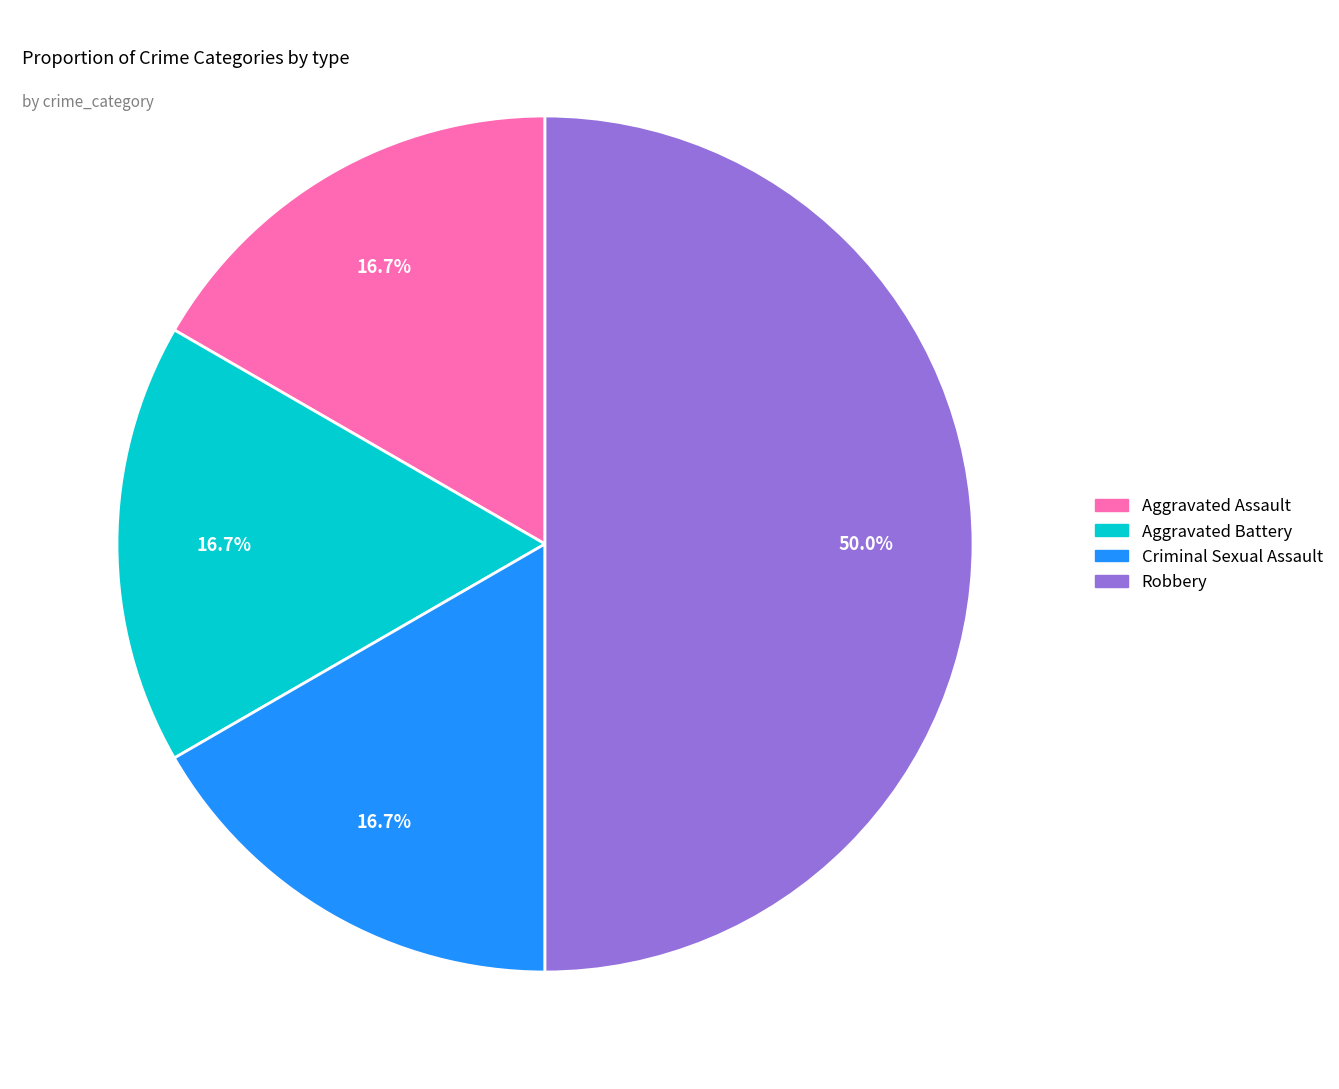

Does Aggravated Assault account for over 50% of the chart?

No